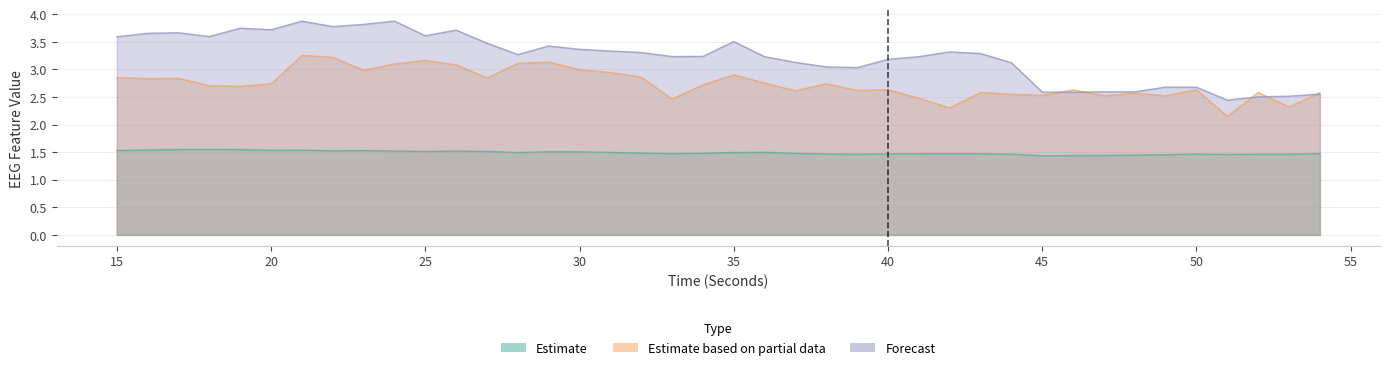

In katz_fd_EEG, how many points are higher than both neighbors (excluding endpoints)?

12